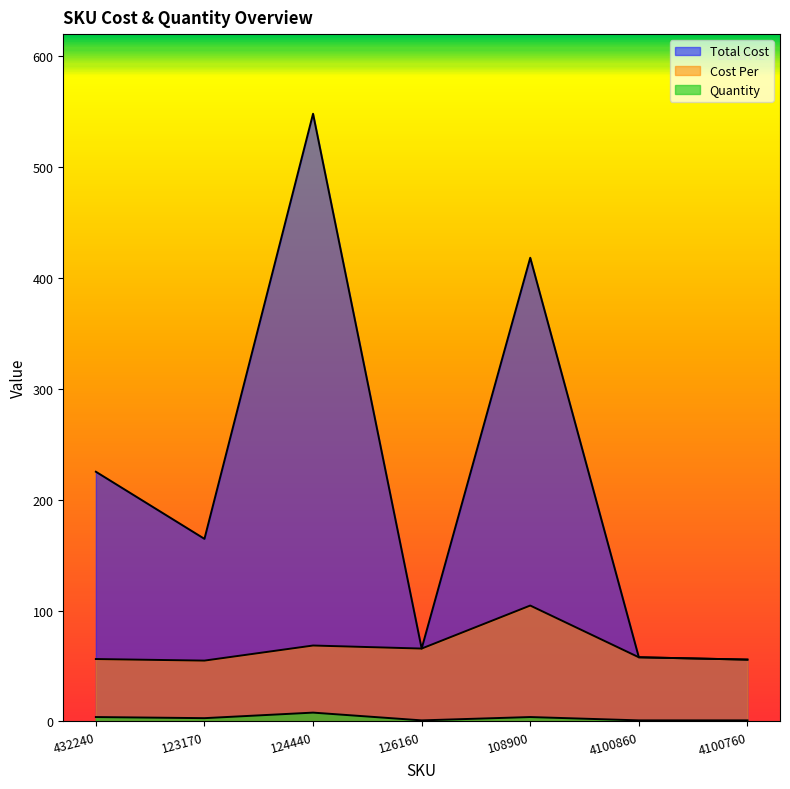

Is it true that Total Cost equals 256.5 at 123170?

False